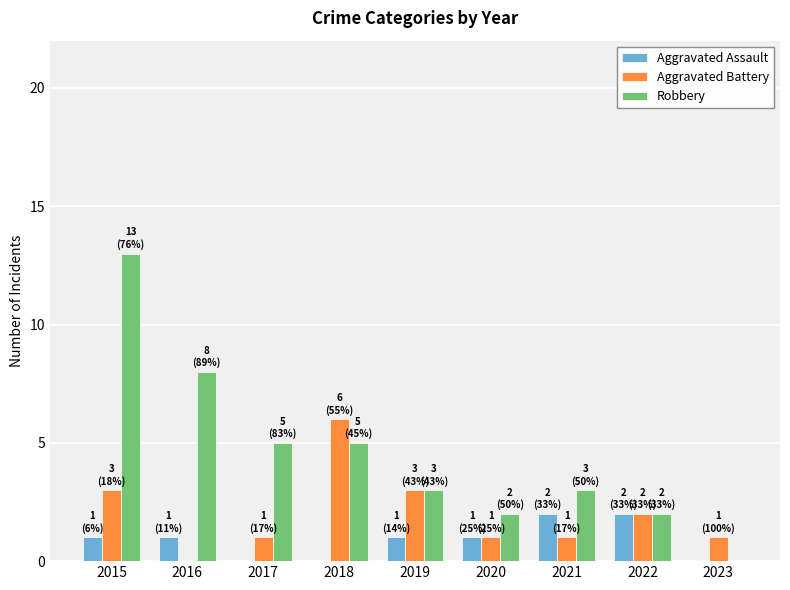

How many positive values does the Aggravated Battery series have?

8